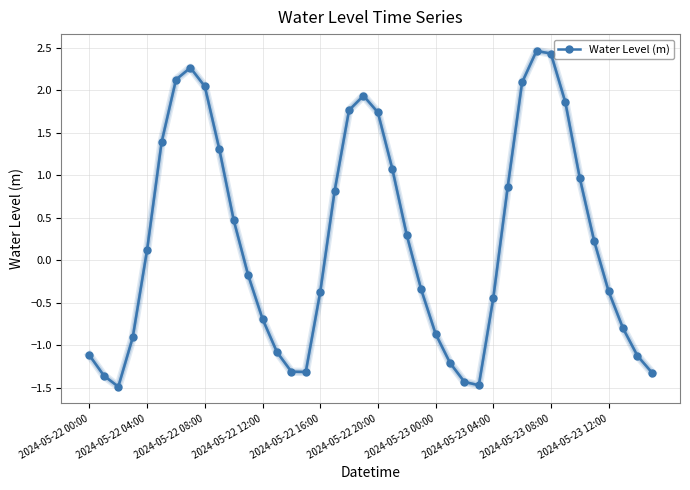

What is the value of the 35th point from the left?

1.0